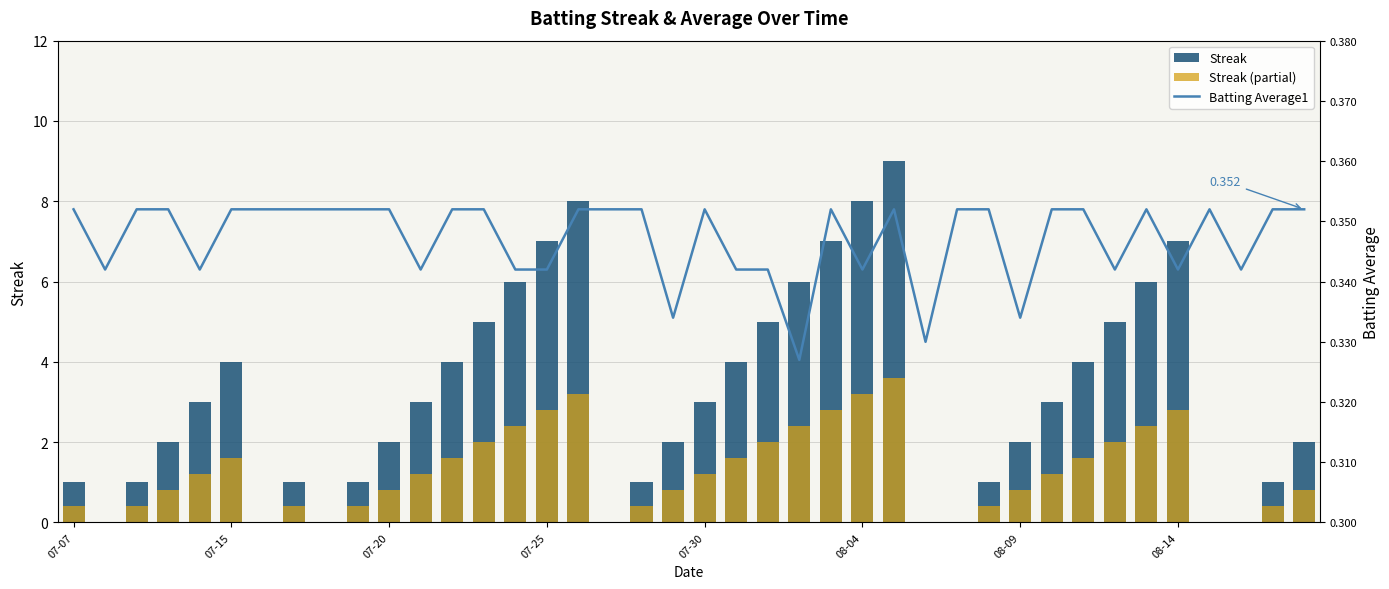

True or false: Batting Average1 has a value of 0.5 at 39.

False